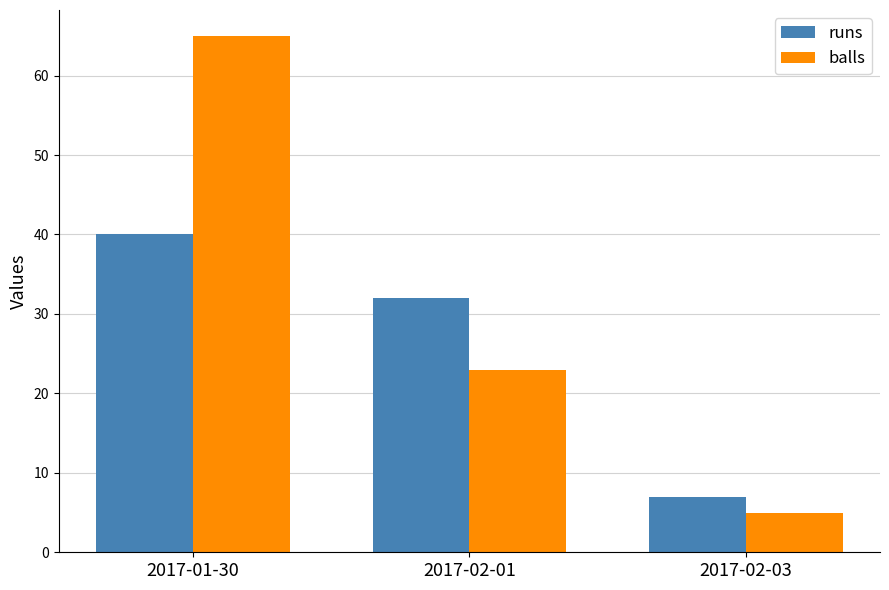

What is the difference between the maximum and minimum values in the runs series?

33